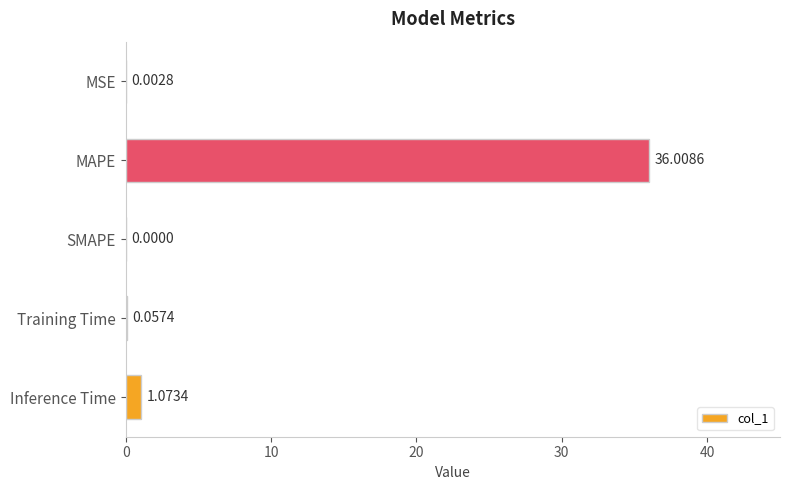

Between MSE and SMAPE, which is larger?

MSE